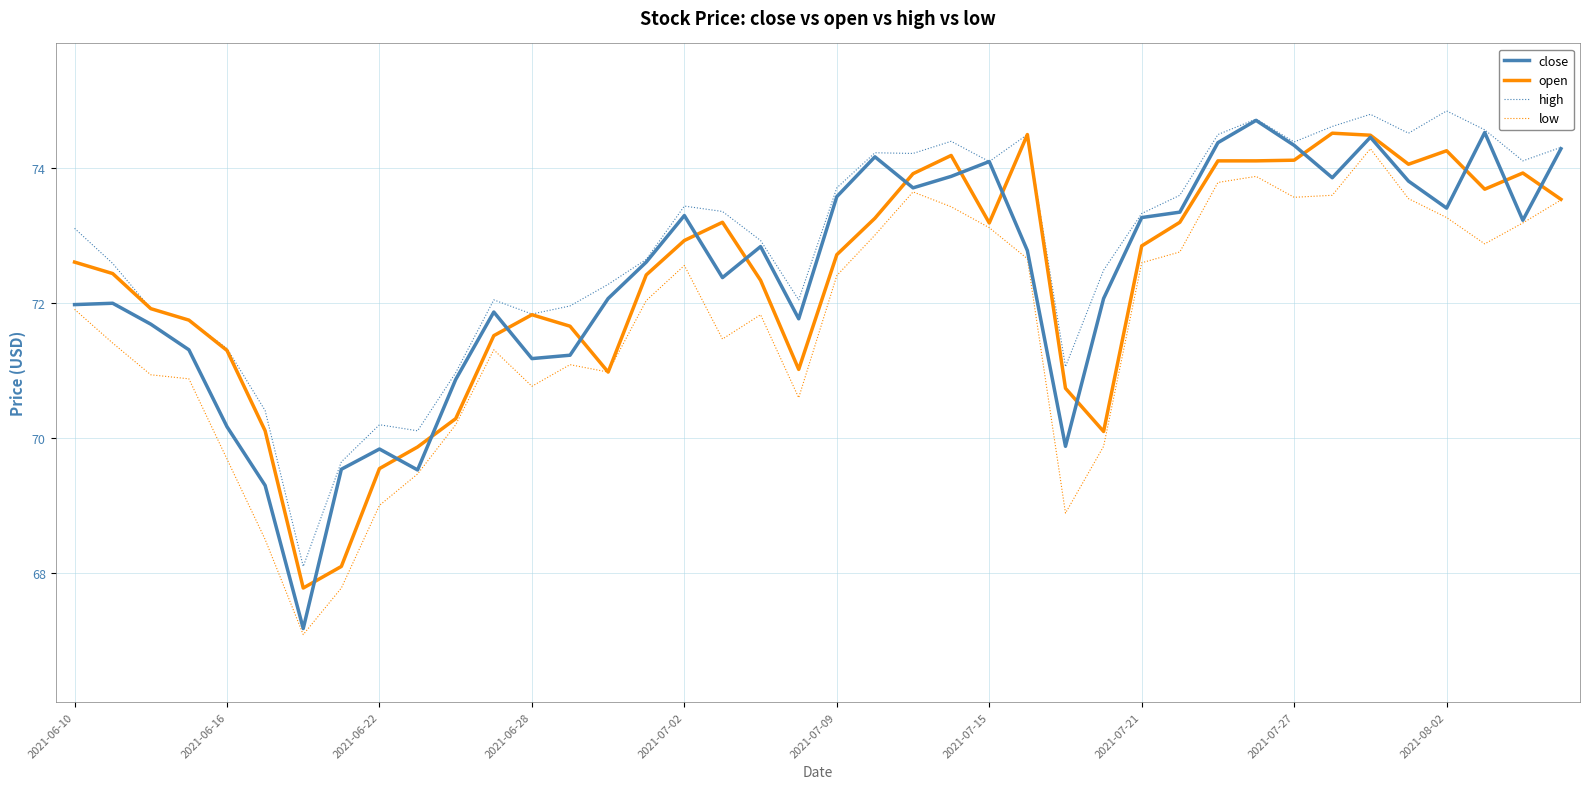

What is the highest value of the close series?

74.7